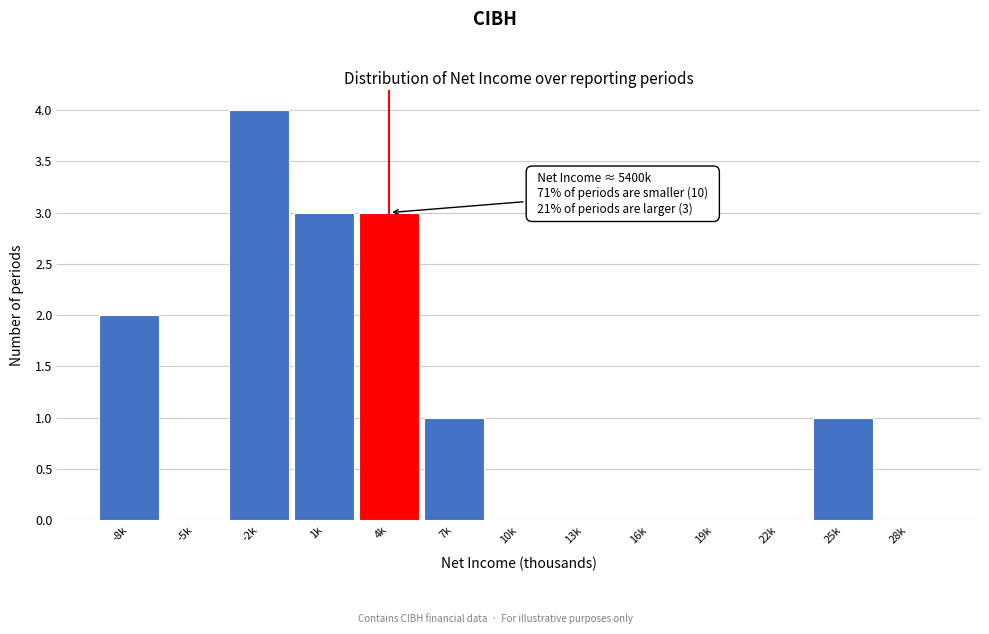

Reading right to left, list all the values displayed in this chart.

28k=0	25k=1	22k=0	19k=0	16k=0	13k=0	10k=0	7k=1	4k=3	1k=3	-2k=4	-5k=0	-8k=2